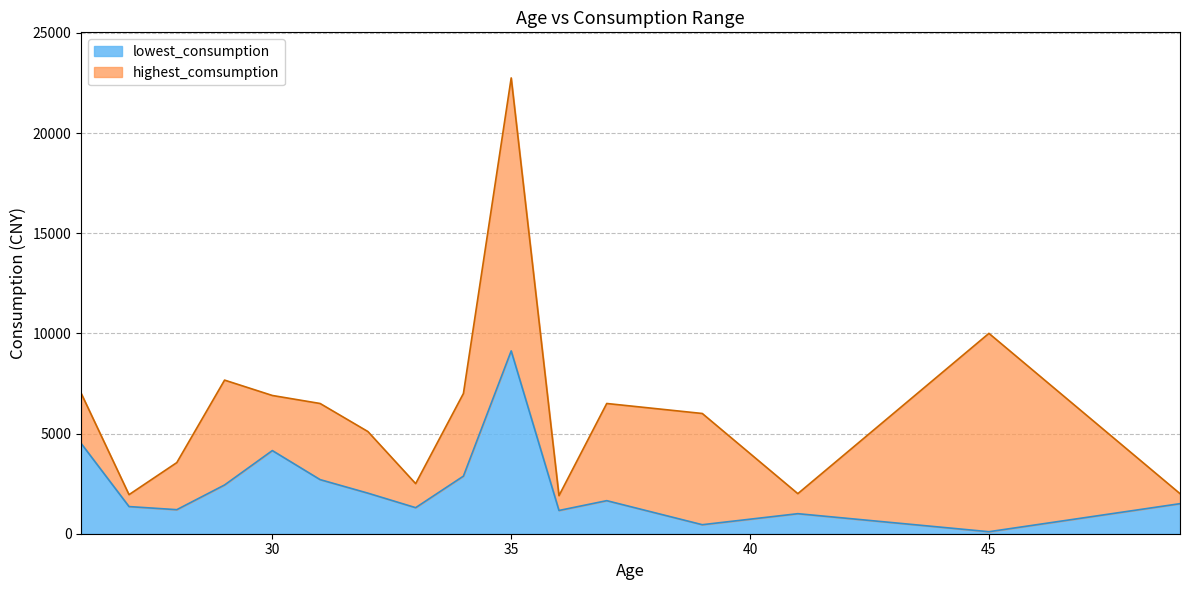

Is the value of highest_comsumption at 37 greater than the value of lowest_consumption at 32?

Yes